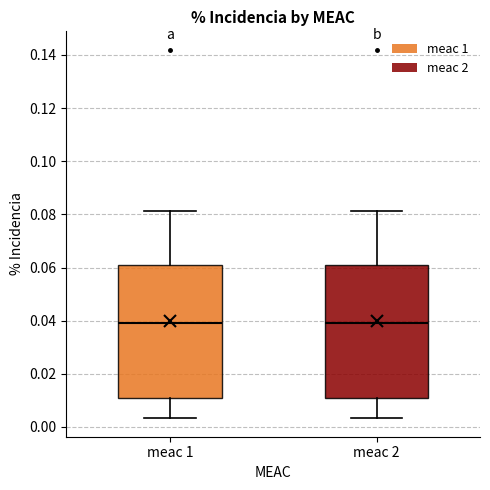

Reading left to right, read every box against the y-axis: the position of its median line, the range the box covers, and the ends of its whiskers. The values are not printed on the chart, so give them approximately, as read against the axis.

meac 1: median 0.040, box 0.010 to 0.060, whiskers 0.004 to 0.082
meac 2: median 0.040, box 0.010 to 0.060, whiskers 0.004 to 0.082